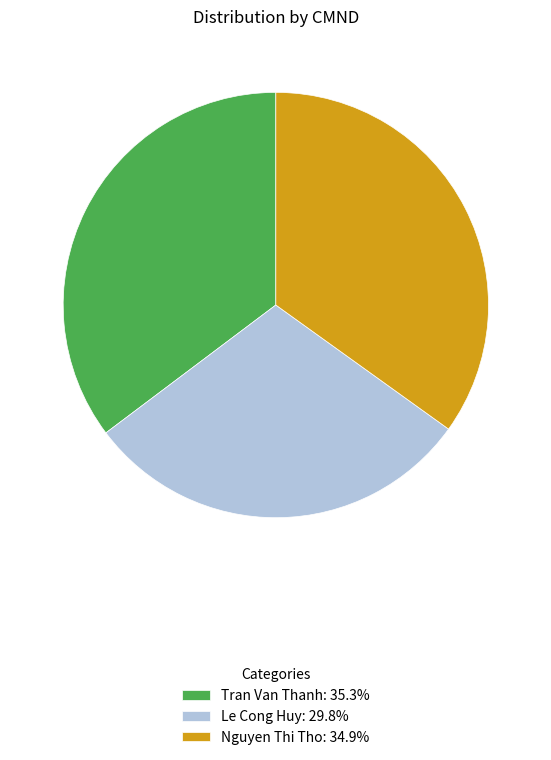

What is the ratio of the value at Nguyen Thi Tho: 34.9% to the value at Le Cong Huy: 29.8%?

1.2